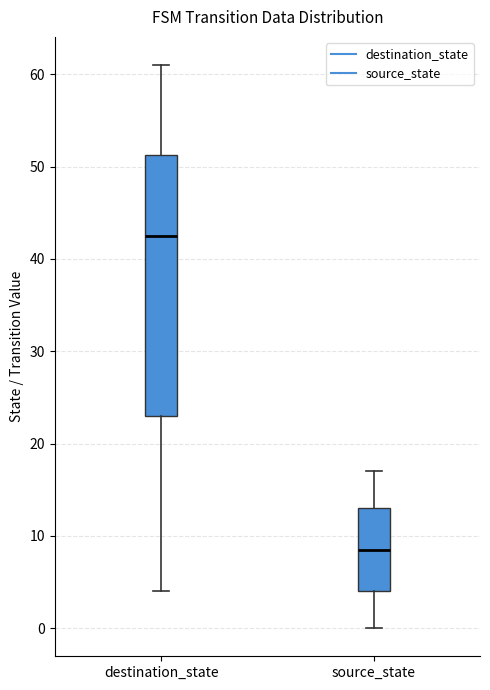

Reading left to right, transcribe this box plot: for each box, give where its median line is, the range the box spans, and where its two whiskers end, as read against the y-axis. The values are not printed on the chart, so give them approximately, as read against the axis.

destination_state: median 43, box 23 to 51, whiskers 4 to 61
source_state: median 9, box 4 to 13, whiskers 0 to 17